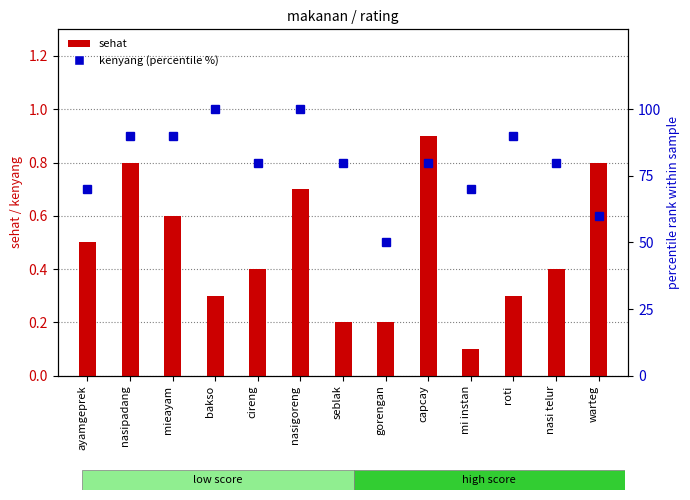

Which category has the lowest value in the sehat series?

mi instan